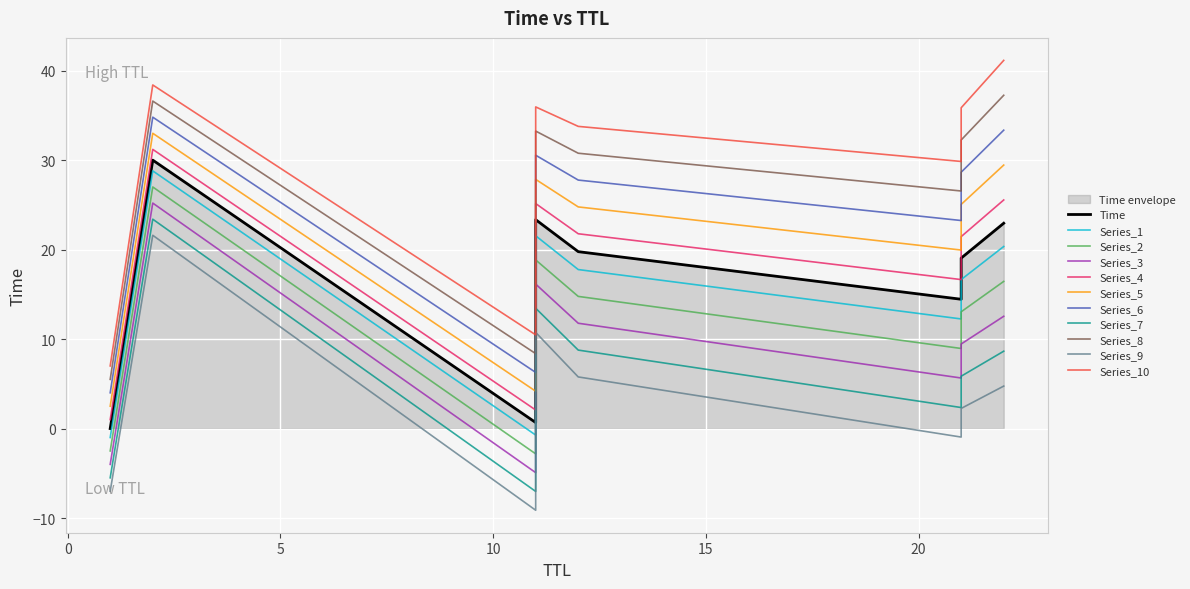

Is it true that the value at 12 is 33.1?

False